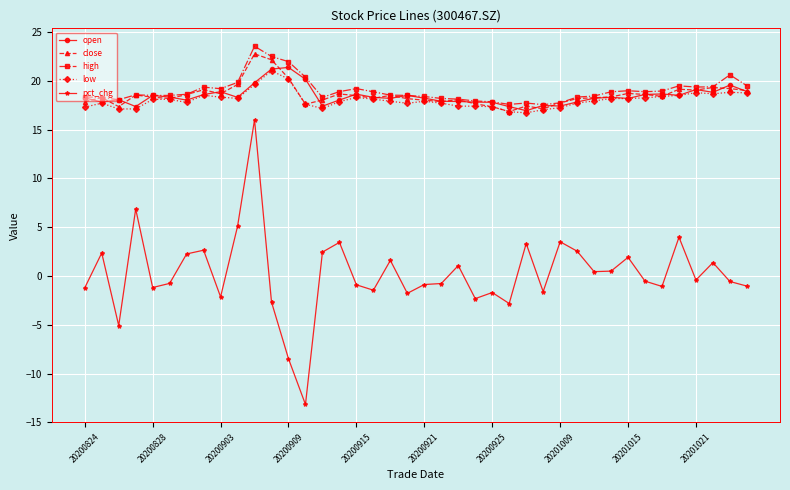

True or false: pct_chg and high intersect in this chart.

False